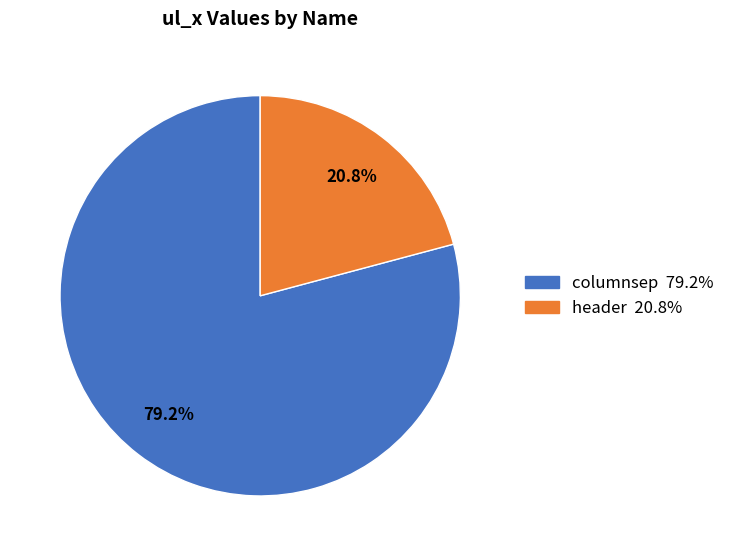

True or false: header accounts for 21% of the total.

True